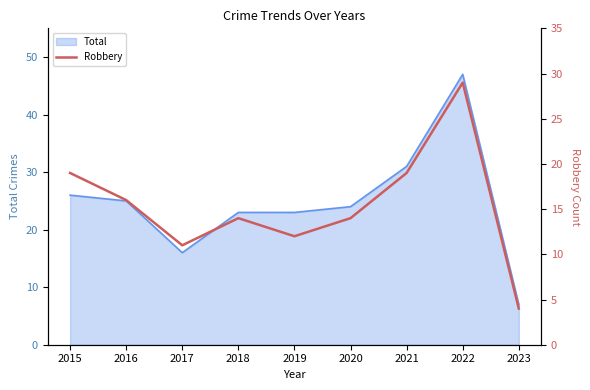

Is it true that Total equals 17 at 2015?

False